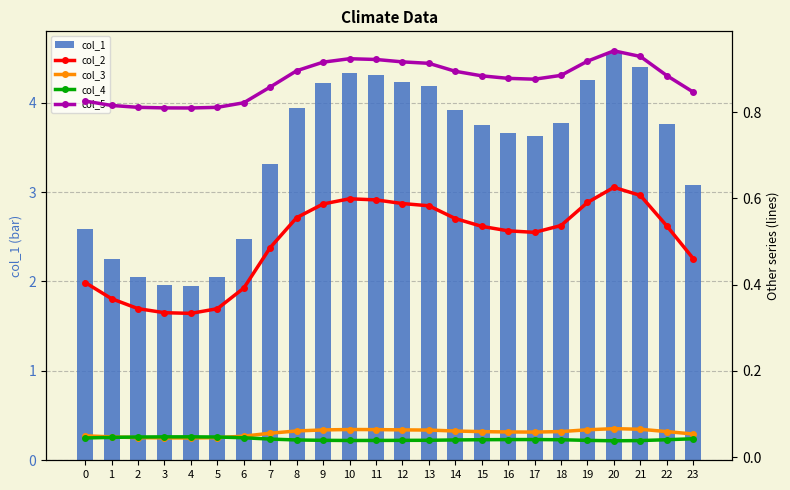

How many groups of bars are there?

24